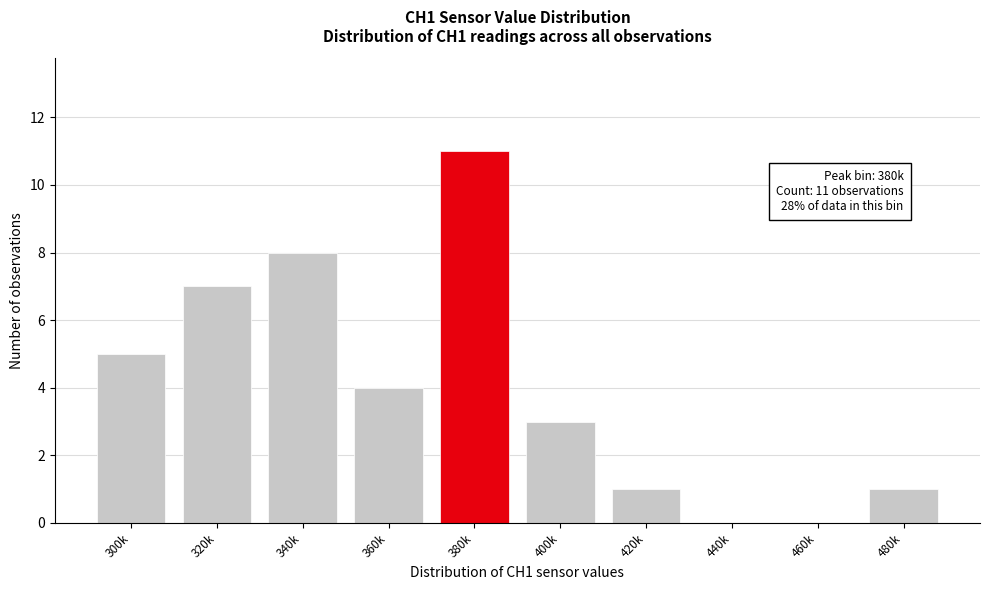

Reading left to right, list all the values displayed in this chart.

300k=5	320k=7	340k=8	360k=4	380k=11	400k=3	420k=1	440k=0	460k=0	480k=1